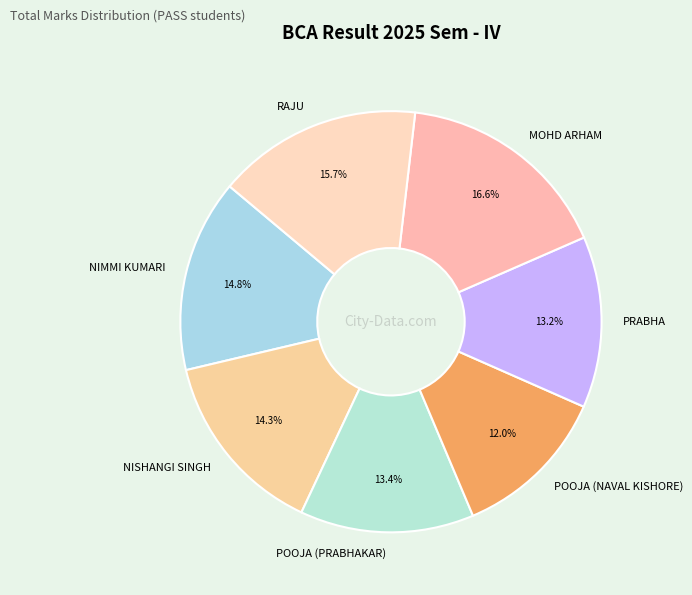

What is the ratio of the value at NISHANGI SINGH to the value at RAJU?

0.9